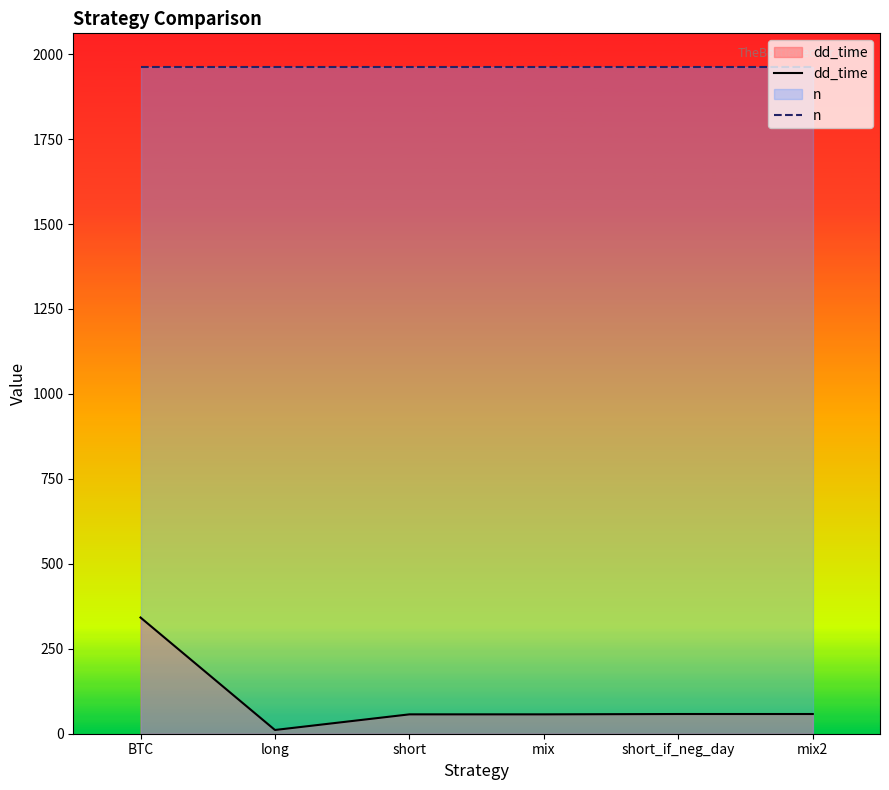

Read the n value at mix2.

1963